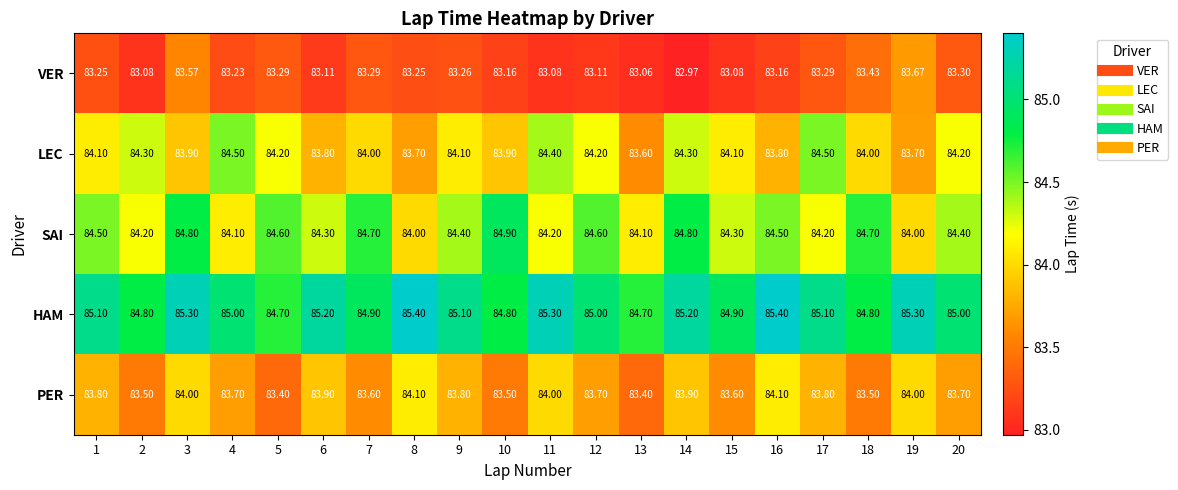

Is the value of VER at 16 greater than the value of SAI at 18?

No